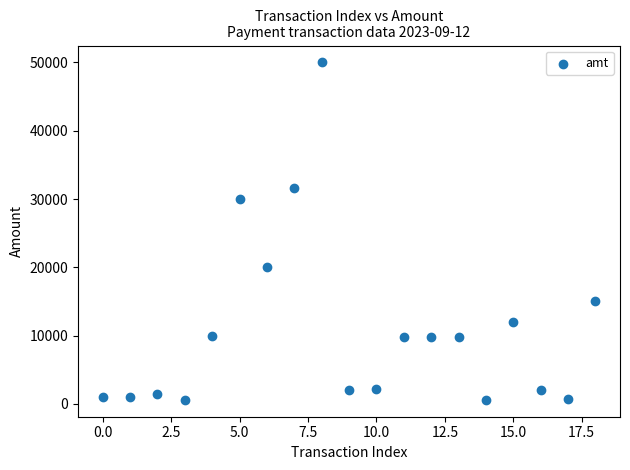

What is the range of Y values (max minus min)?

49400.0